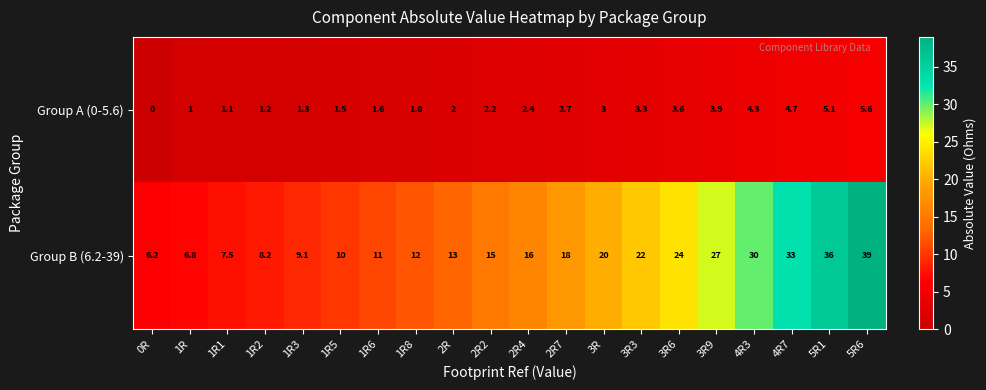

What is the average value of the Group B (6.2-39) series?

18.2